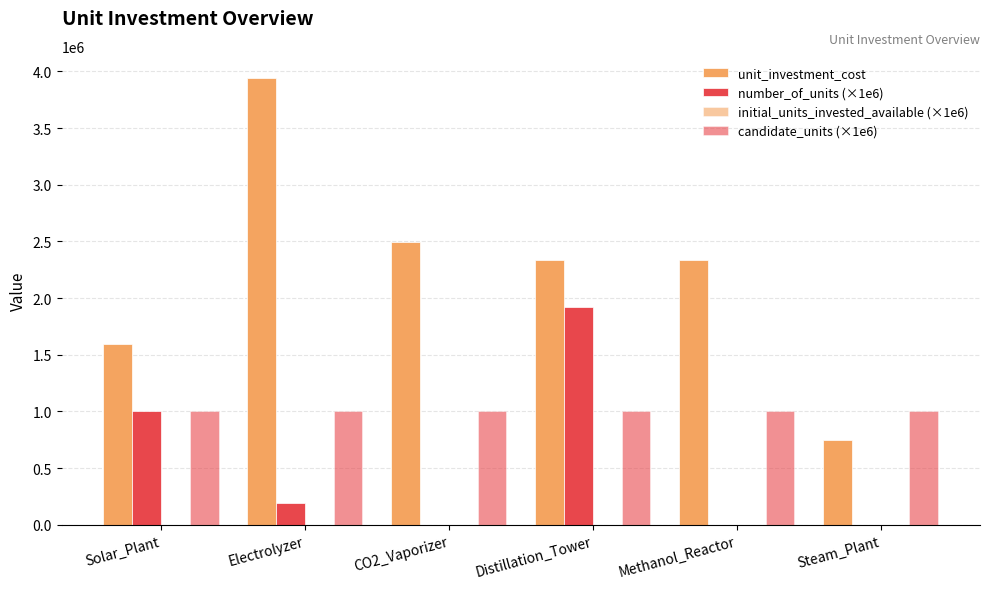

Are the bars horizontal?

No